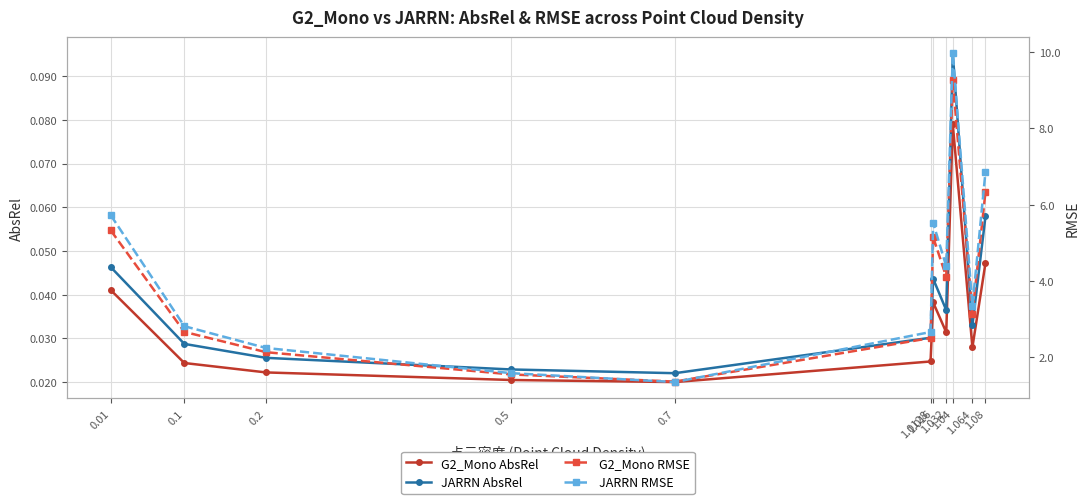

Reading right to left, extract all data points from this chart.

G2_Mono AbsRel: 1.08=0.0	1.064=0.0	1.04=0.1	1.032=0.0	1.016=0.0	1.0128=0.0	0.7=0.0	0.5=0.0	0.2=0.0	0.1=0.0	0.01=0.0
JARRN AbsRel: 1.08=0.1	1.064=0.0	1.04=0.1	1.032=0.0	1.016=0.0	1.0128=0.0	0.7=0.0	0.5=0.0	0.2=0.0	0.1=0.0	0.01=0.0
G2_Mono RMSE: 1.08=6.3	1.064=3.1	1.04=9.3	1.032=4.1	1.016=5.1	1.0128=2.5	0.7=1.4	0.5=1.5	0.2=2.1	0.1=2.7	0.01=5.3
JARRN RMSE: 1.08=6.9	1.064=3.3	1.04=10.0	1.032=4.4	1.016=5.5	1.0128=2.7	0.7=1.3	0.5=1.6	0.2=2.2	0.1=2.8	0.01=5.7